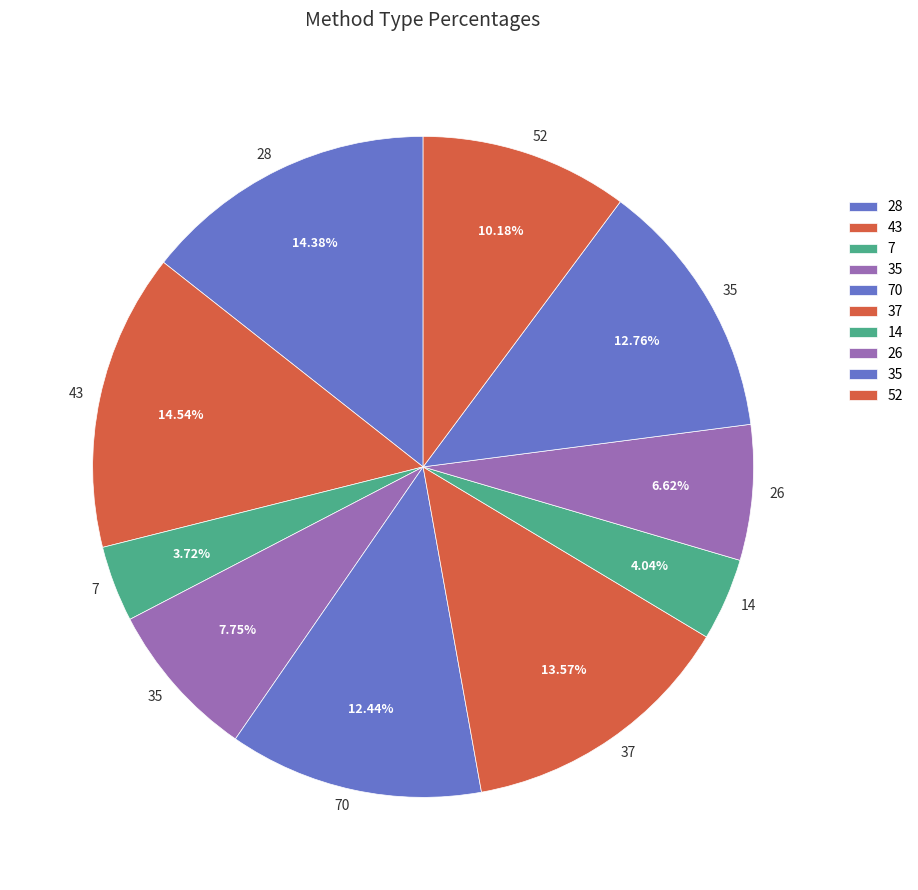

Count the number of slices in the pie.

10